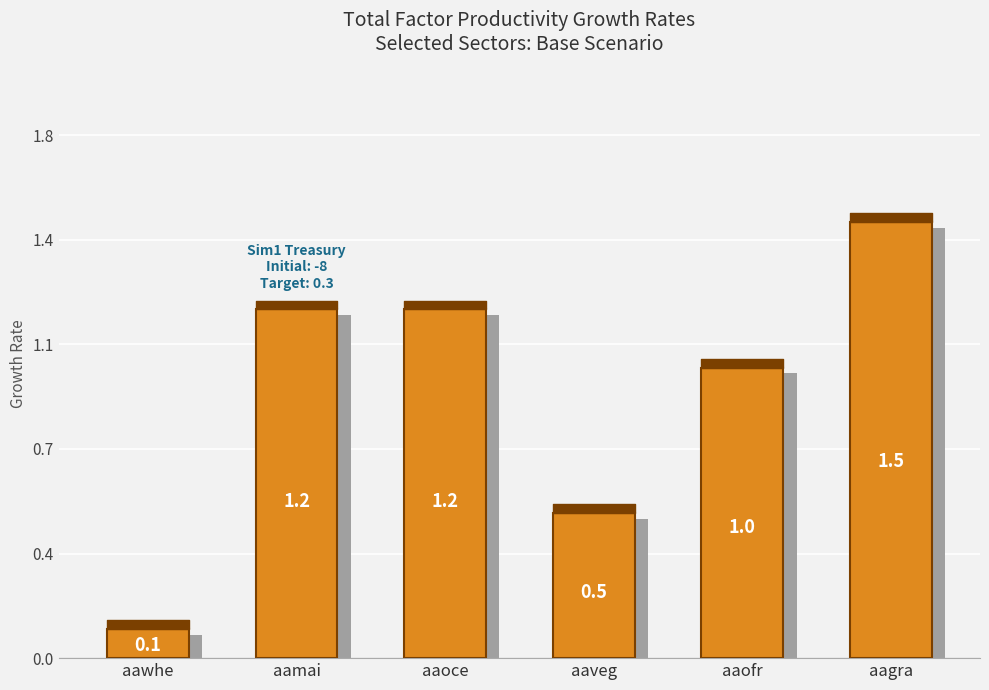

Does the chart contain any negative values?

No